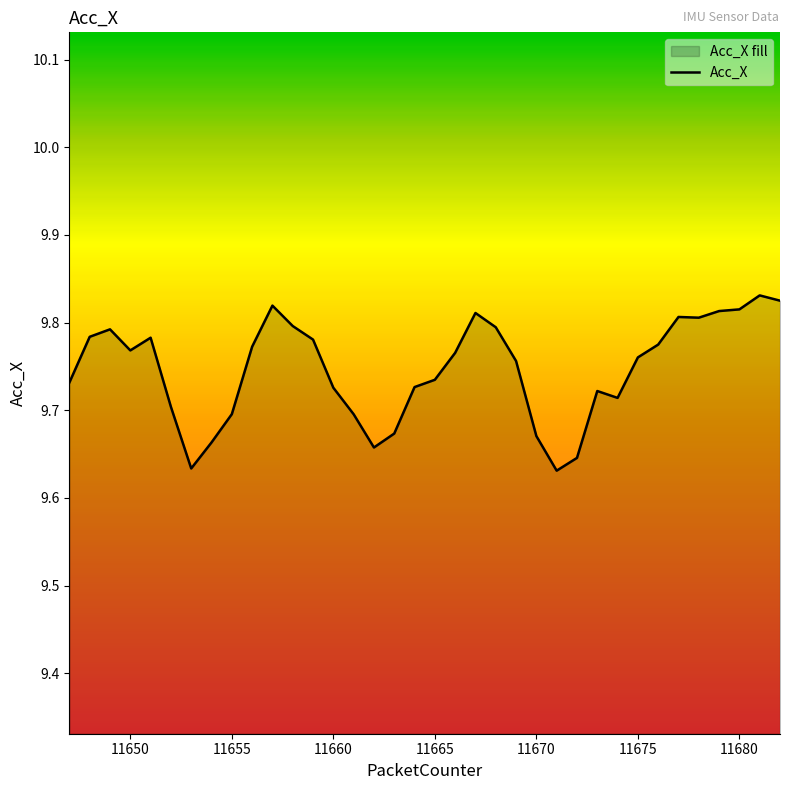

Which label corresponds to the smallest value in the chart?

11671